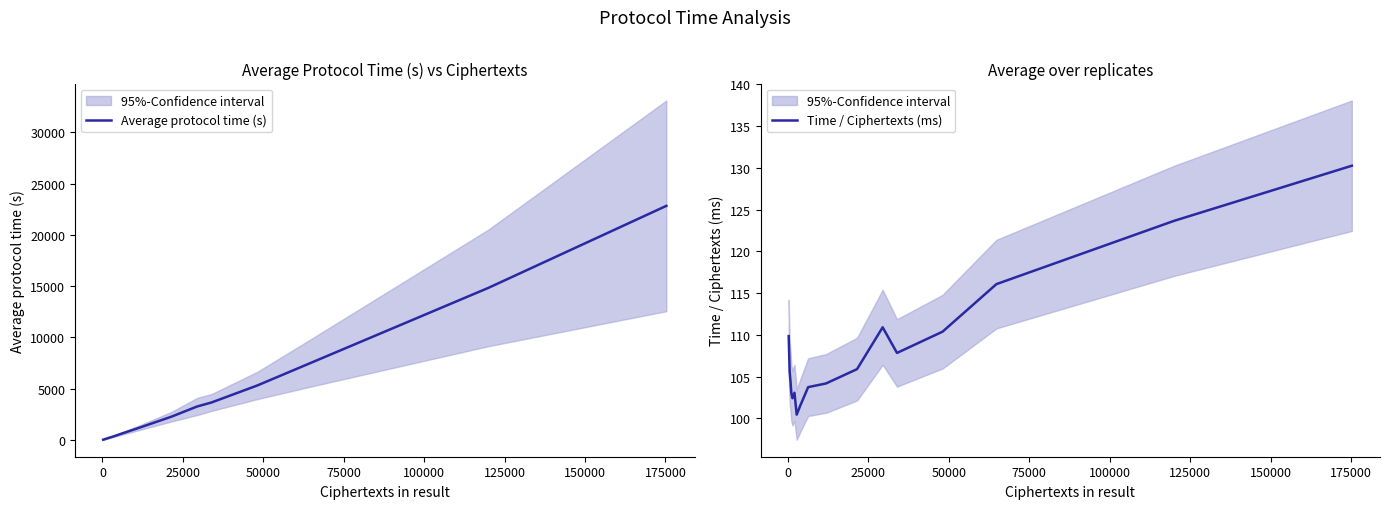

How many interior local peaks does the Time / Ciphertexts (ms) series have?

2